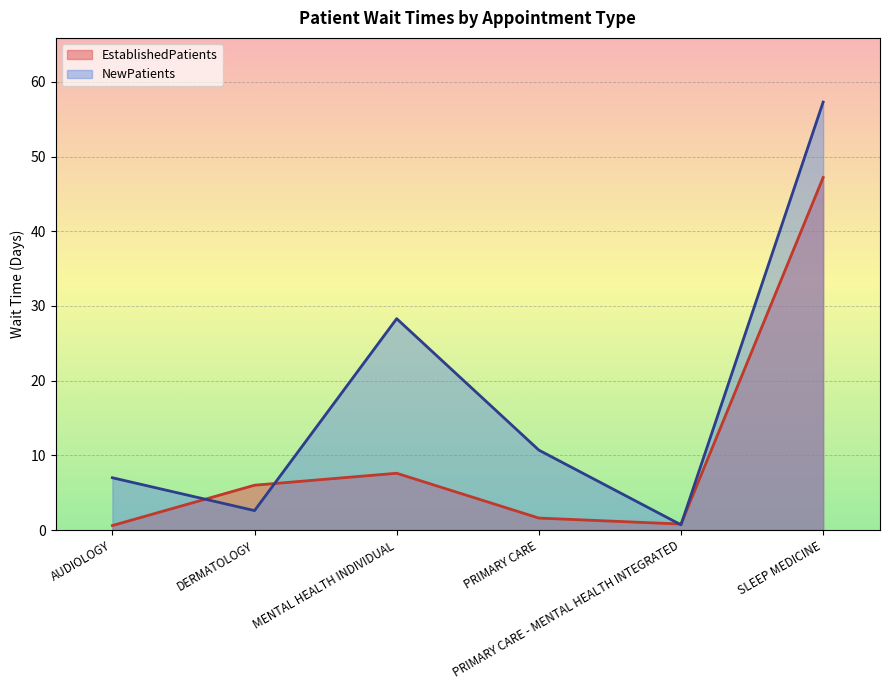

How many lines are shown in the chart?

2